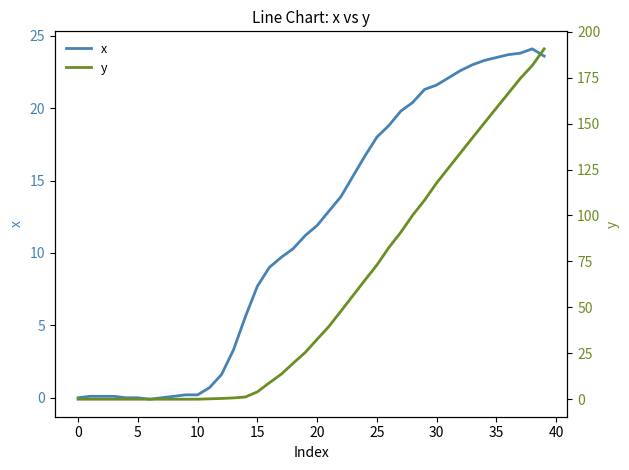

The x series shows 31.2 at 25. True or false?

False